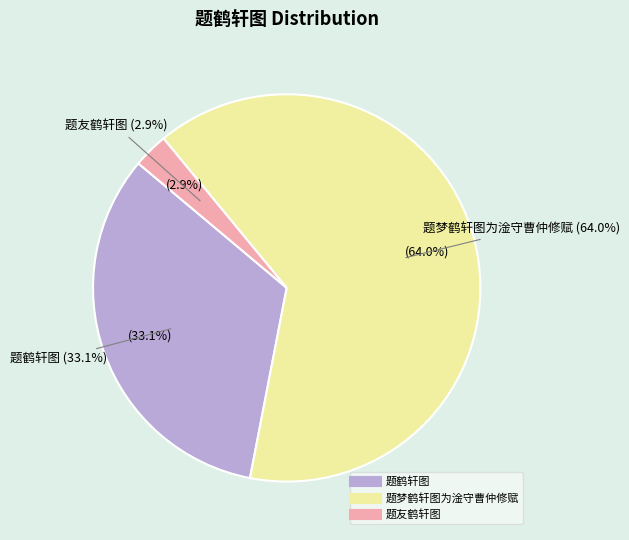

Approximately how many times larger is the value at 题梦鹤轩图为淦守曹仲修赋 compared to 题友鹤轩图?

21.9